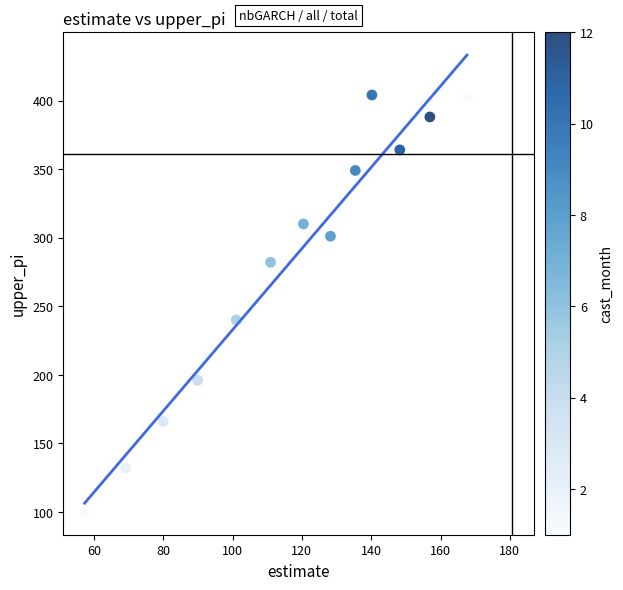

What Y value in the scatter plot is closest to 252?

240